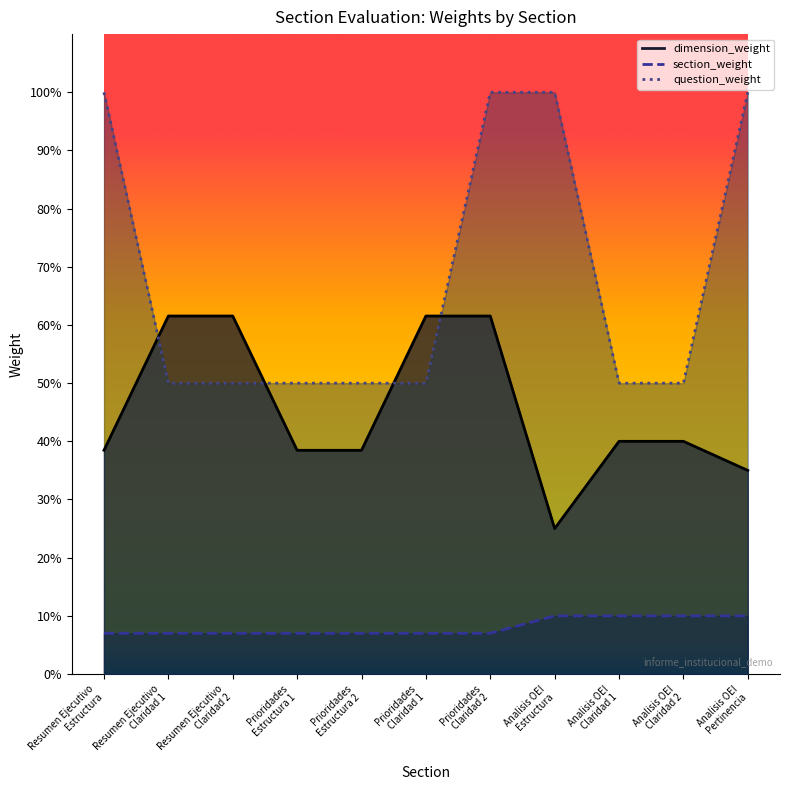

True or false: section_weight and question_weight cross at least once.

False